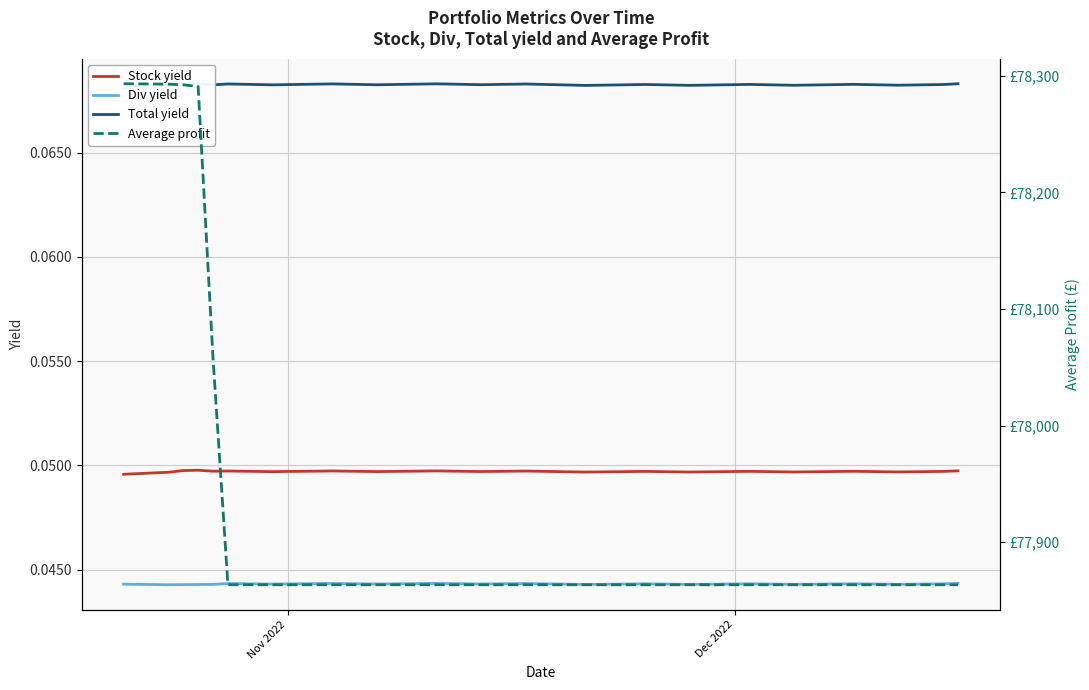

Reading left to right, list all the values displayed in this chart.

Stock yield: 0.0	0.0	0.0	0.0	0.0	0.0	0.0	0.0	0.0	0.0	0.0	0.0	0.0	0.0	0.0	0.0	0.0	0.0	0.0	0.0	0.0	0.0	0.0	0.0	0.0	0.0	0.0	0.0	0.0	0.0	0.0	0.0	0.0	0.0	0.0	0.0	0.0	0.0	0.0	0.0
Div yield: 0.0	0.0	0.0	0.0	0.0	0.0	0.0	0.0	0.0	0.0	0.0	0.0	0.0	0.0	0.0	0.0	0.0	0.0	0.0	0.0	0.0	0.0	0.0	0.0	0.0	0.0	0.0	0.0	0.0	0.0	0.0	0.0	0.0	0.0	0.0	0.0	0.0	0.0	0.0	0.0
Total yield: 0.1	0.1	0.1	0.1	0.1	0.1	0.1	0.1	0.1	0.1	0.1	0.1	0.1	0.1	0.1	0.1	0.1	0.1	0.1	0.1	0.1	0.1	0.1	0.1	0.1	0.1	0.1	0.1	0.1	0.1	0.1	0.1	0.1	0.1	0.1	0.1	0.1	0.1	0.1	0.1
Average profit: 78293.3	78292.9	78292.3	78290.9	78057.7	77863.4	77863.4	77863.4	77863.4	77863.4	77863.4	77863.4	77863.4	77863.4	77863.4	77863.4	77863.4	77863.4	77863.4	77863.4	77863.4	77863.4	77863.4	77863.4	77863.4	77863.4	77863.4	77863.4	77863.4	77863.4	77863.4	77863.4	77863.4	77863.4	77863.4	77863.4	77863.4	77863.4	77863.4	77863.4